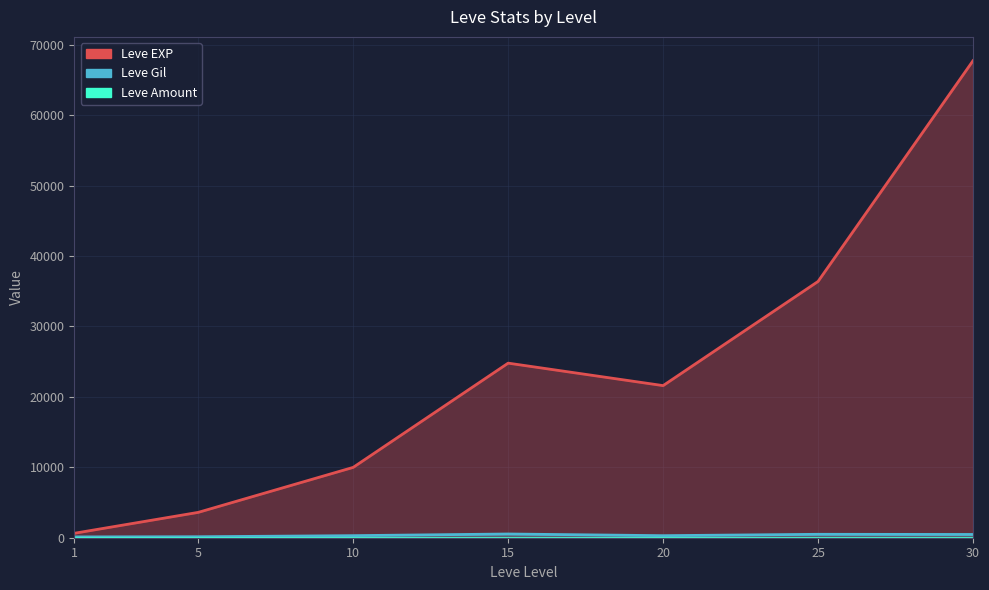

At which label does Leve Gil reach its peak?

15